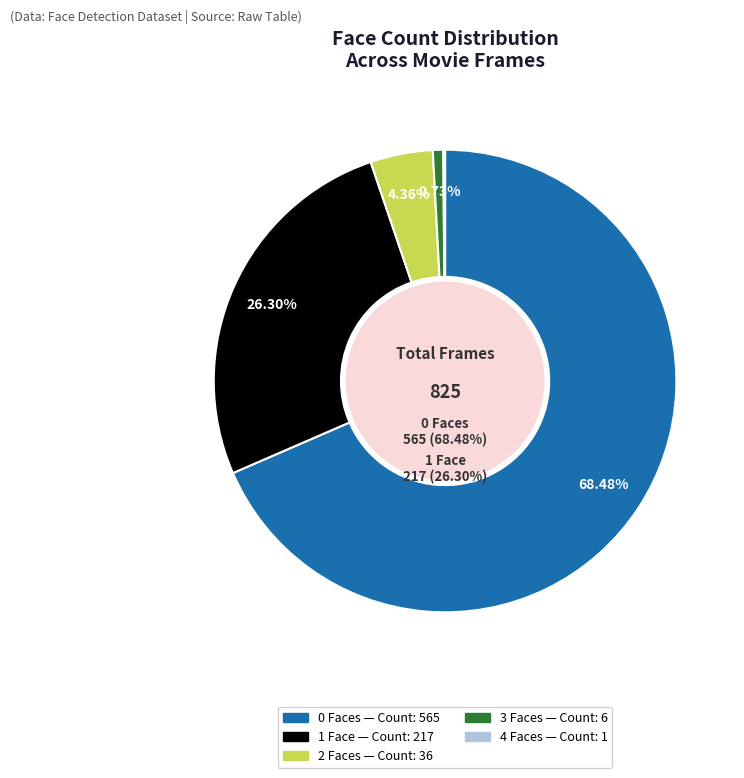

Does any single category account for the majority?

Yes